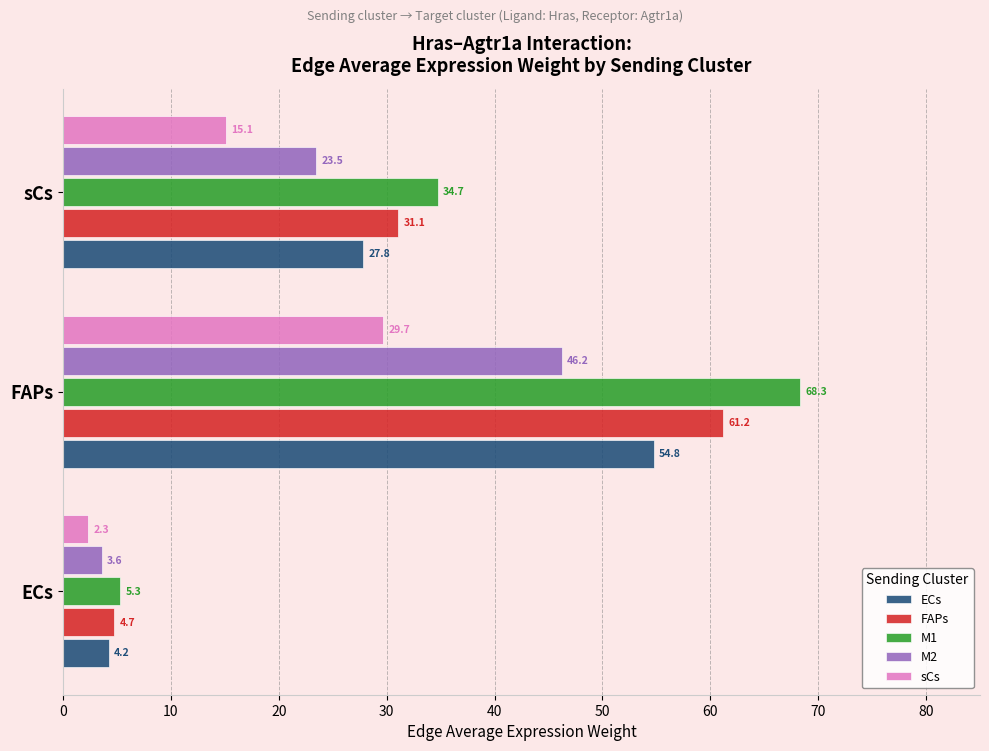

At which category is the sum across all series the highest?

FAPs